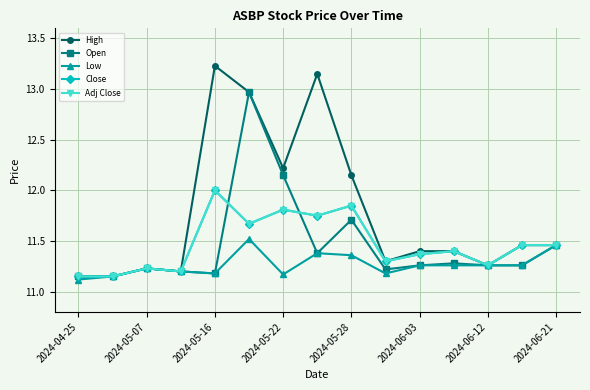

Is this an area chart (filled region under the line)?

No